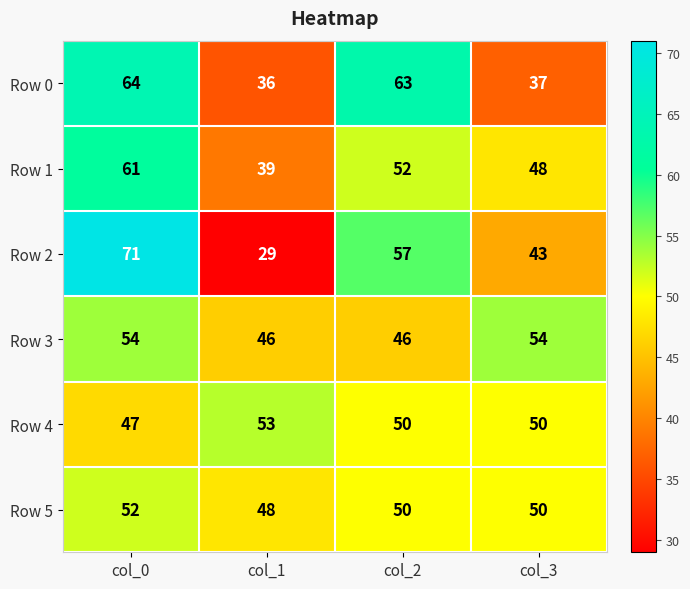

What is the difference between the maximum and minimum values in the Row 5 series?

4